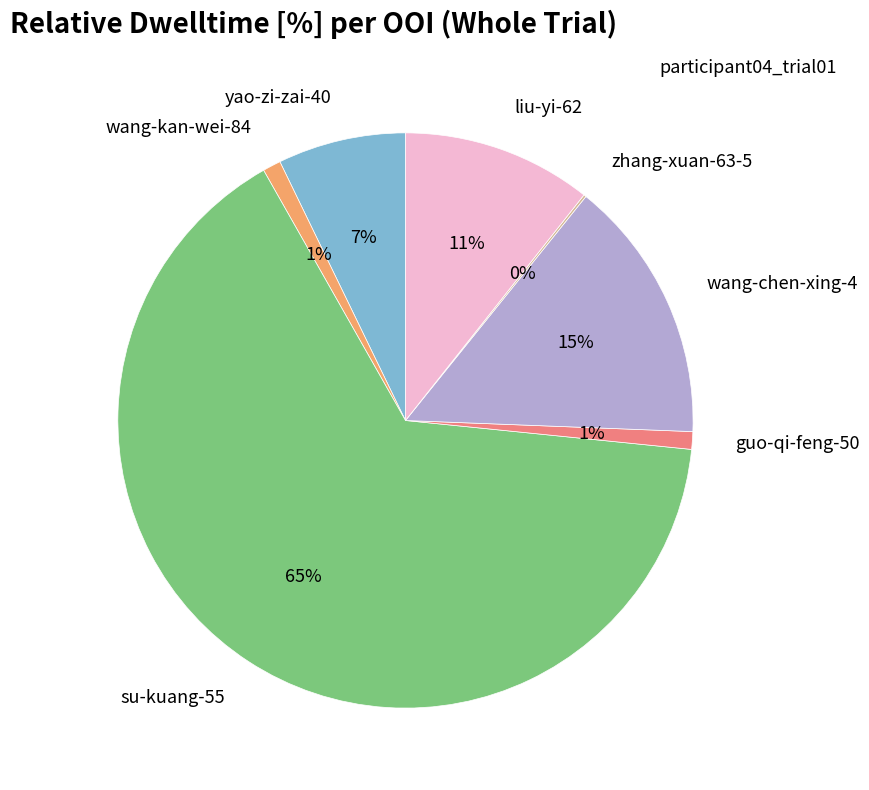

Which slice is the largest?

su-kuang-55